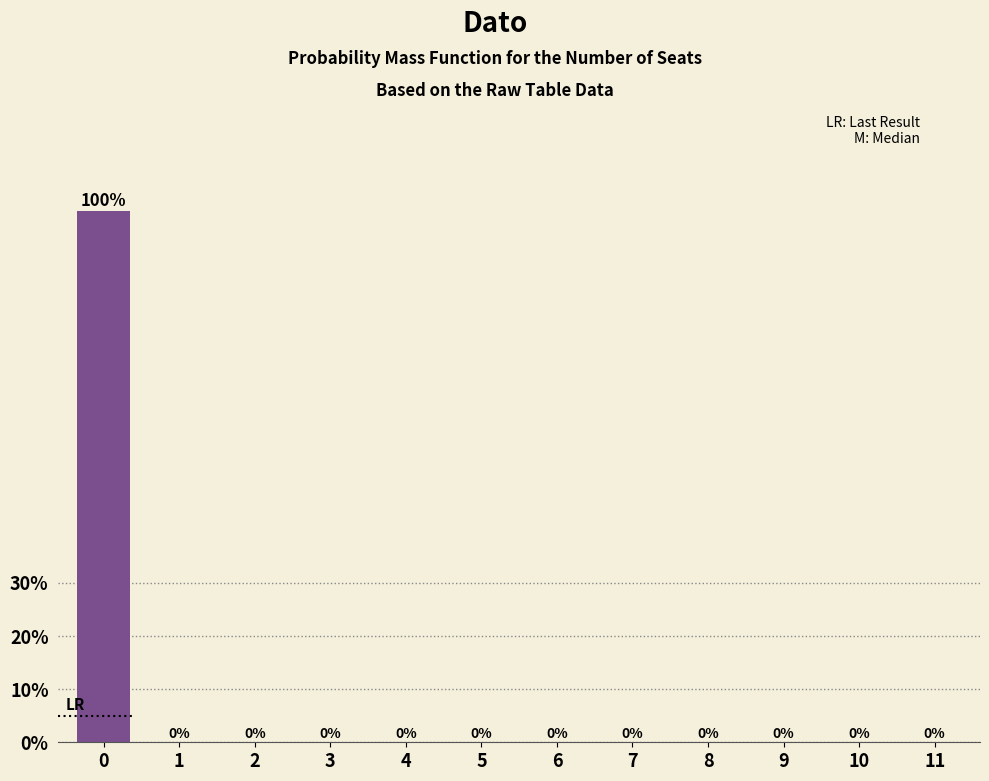

Reading left to right, extract all data points from this chart.

0=100	1=0	2=0	3=0	4=0	5=0	6=0	7=0	8=0	9=0	10=0	11=0